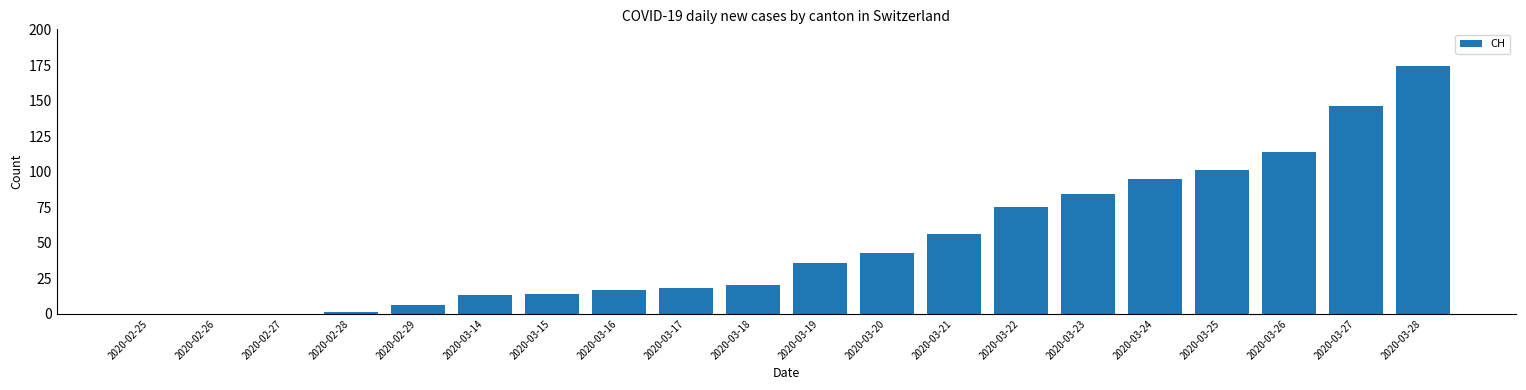

At which category does the chart reach its peak across all series?

2020-03-28